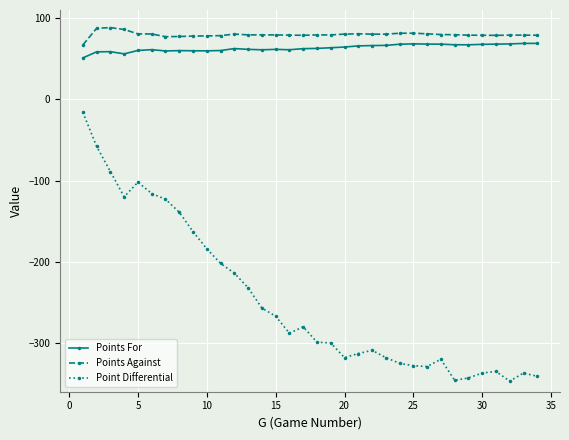

What is the value of the Points For point at the 17th from the left?

62.4